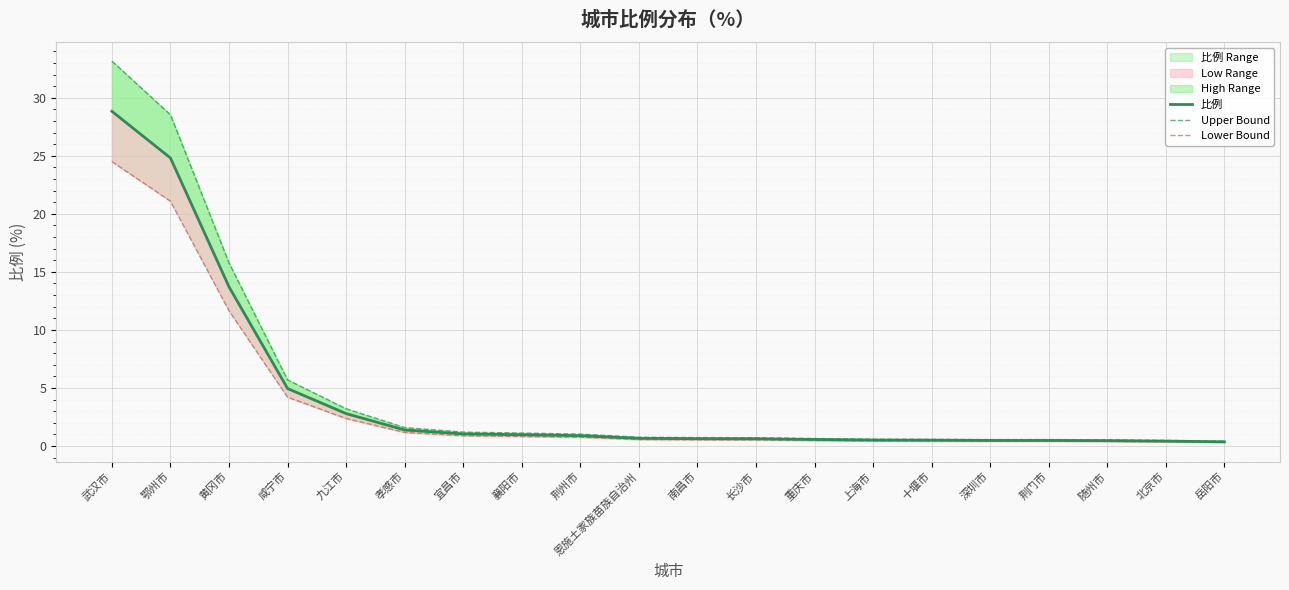

At which category is the sum across all series the highest?

武汉市